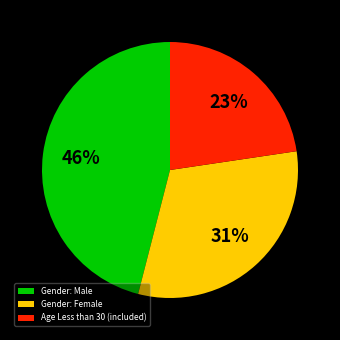

Is there any slice that represents more than half of the pie?

No